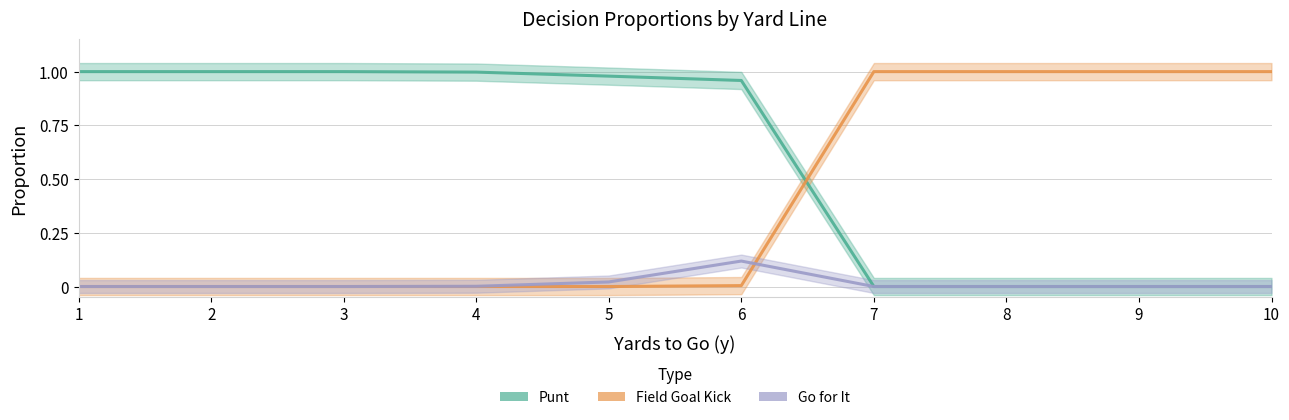

What value does the punt series have at 1?

1.0